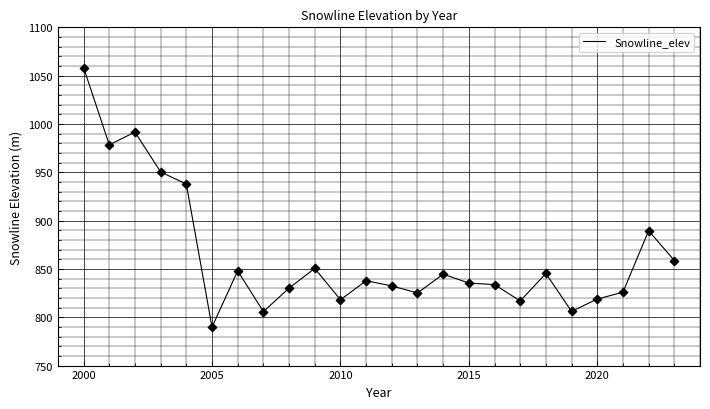

What is the smallest value displayed?

789.9